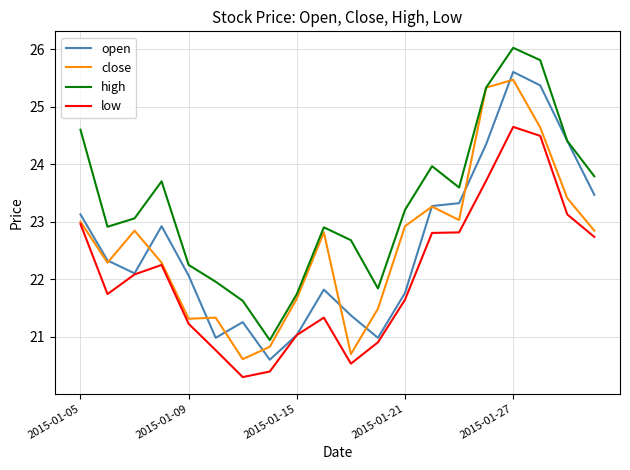

True or false: low and high intersect in this chart.

False